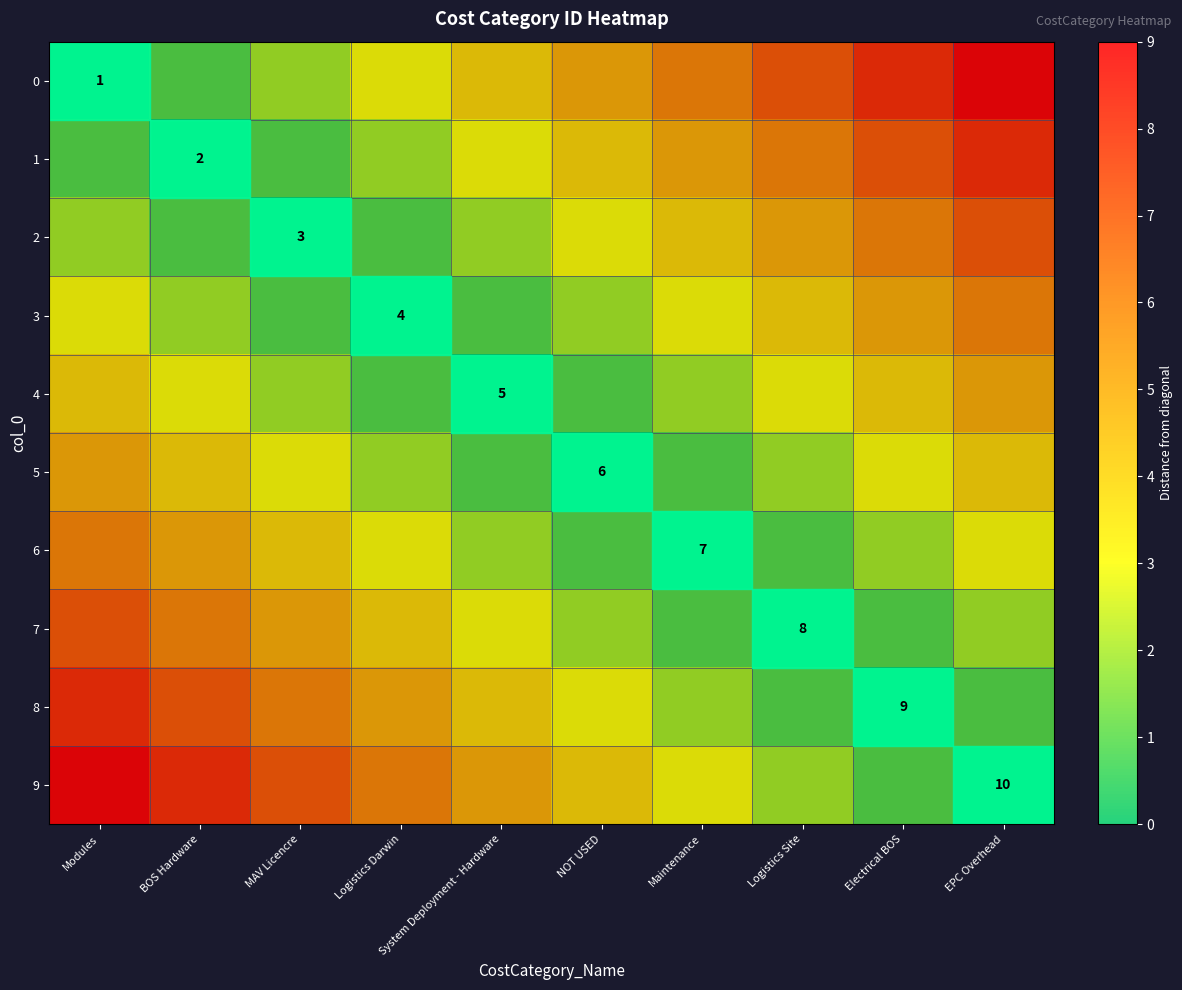

The 2 series shows 3 at MAV Licencre. True or false?

True